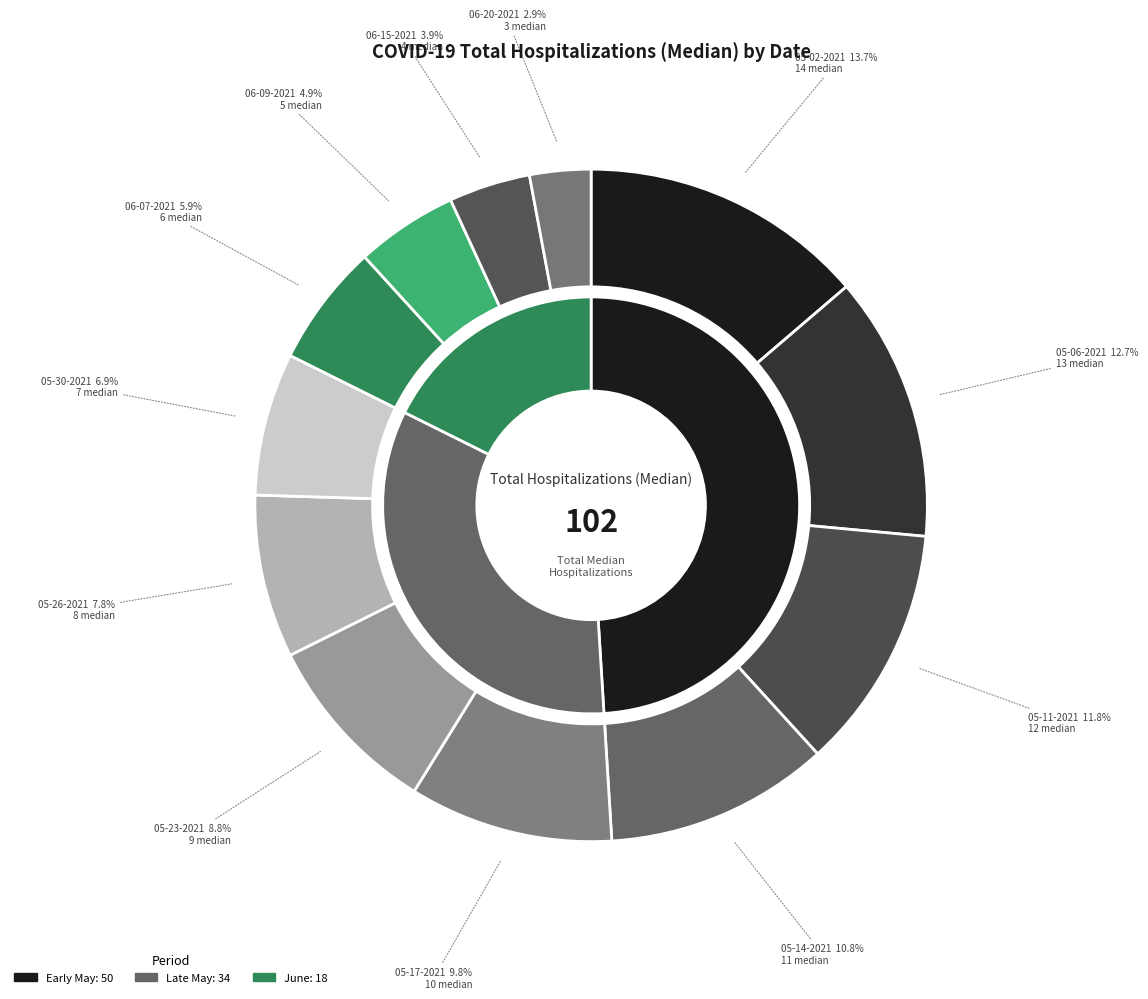

What percentage is the 05-06-2021 slice, to the nearest percent?

13%